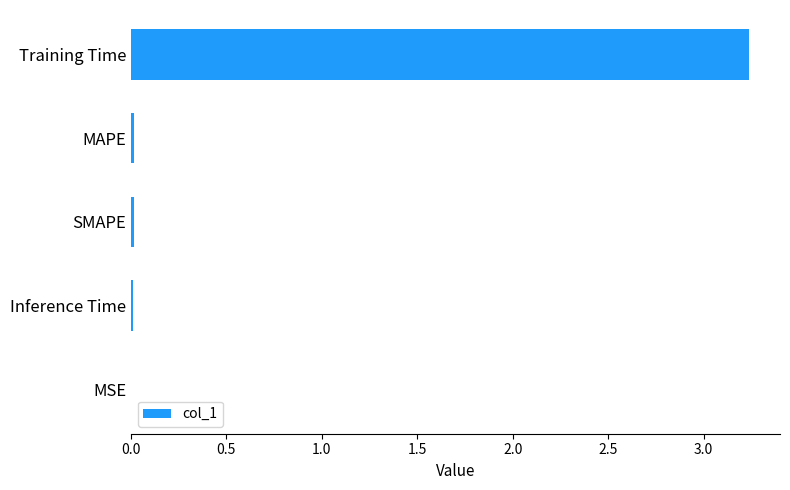

What is the sum of all values?

3.3